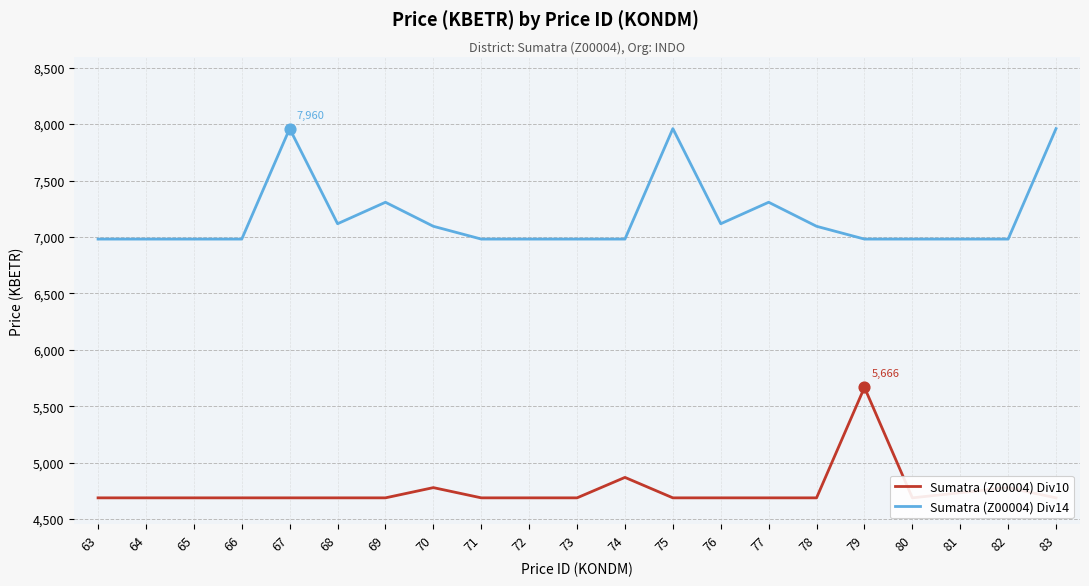

Is the value of Sumatra (Z00004) Div14 at 63 greater than the value of Sumatra (Z00004) Div10 at 68?

Yes